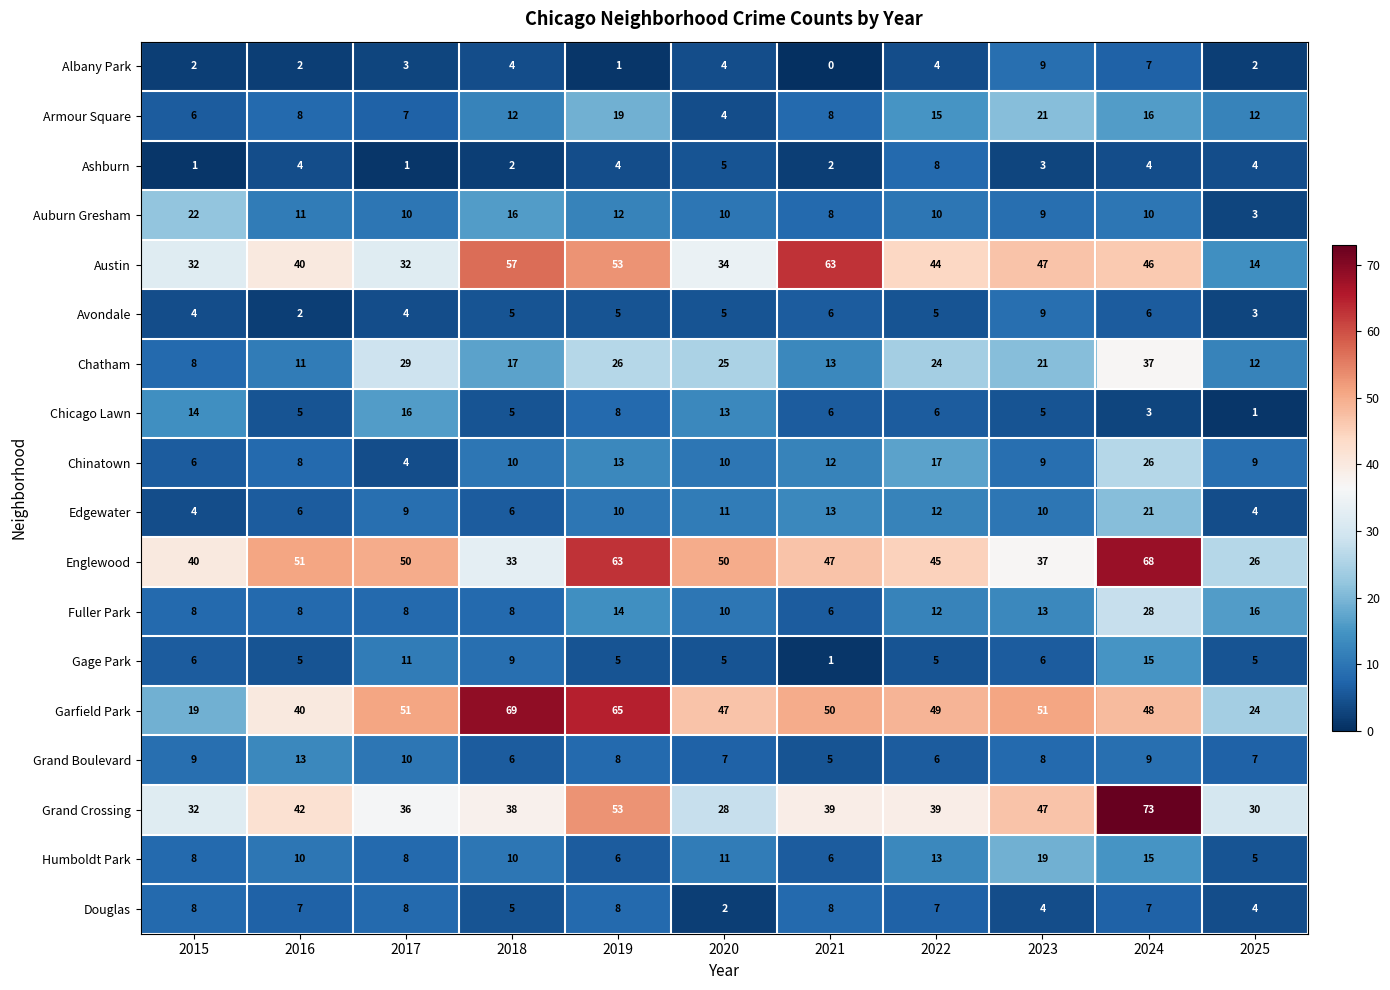

The value of Ashburn at 2018 is 1. True or false?

False